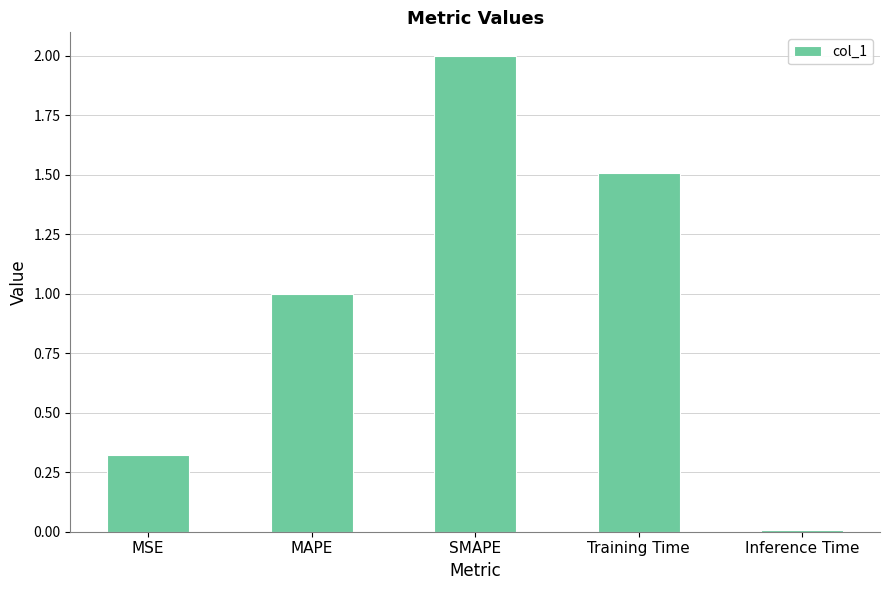

List the labels in order of value, largest first.

SMAPE, Training Time, MAPE, MSE, Inference Time